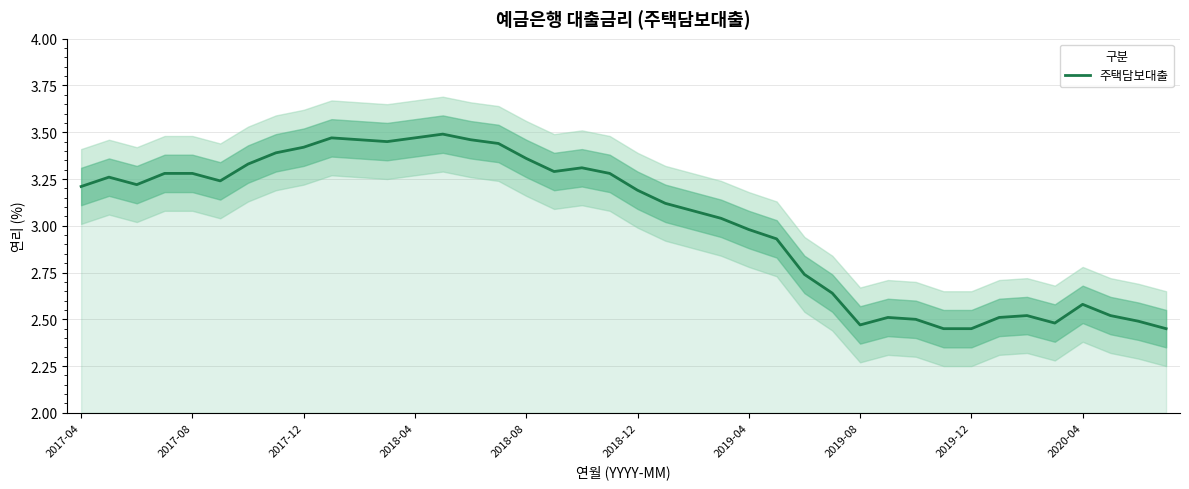

Where does the 주택담보대출 series first go above 3?

2017-04